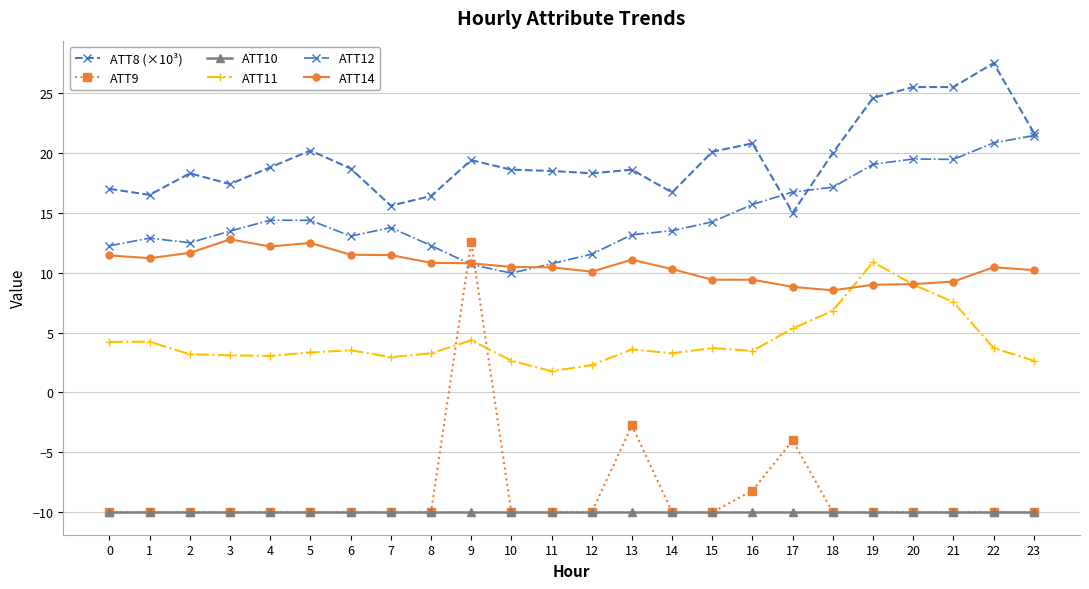

Rank the series at 16 from highest to lowest value.

ATT8 (×10³), ATT12, ATT14, ATT11, ATT9, ATT10